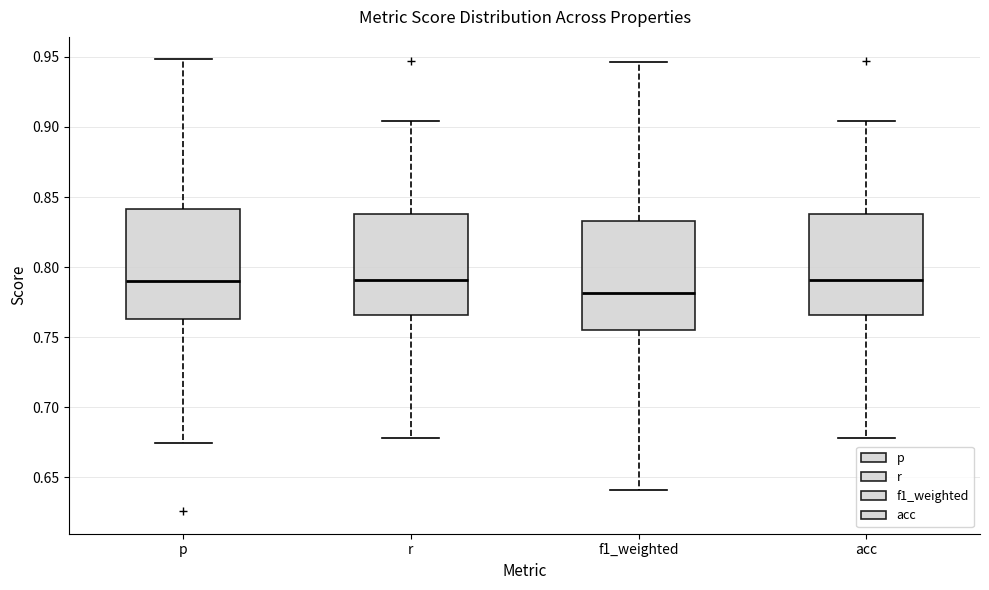

Reading left to right, transcribe this box plot: for each box, give where its median line is, the range the box spans, and where its two whiskers end, as read against the y-axis. The values are not printed on the chart, so give them approximately, as read against the axis.

p: median 0.790, box 0.765 to 0.840, whiskers 0.675 to 0.950
r: median 0.790, box 0.765 to 0.840, whiskers 0.680 to 0.905
f1_weighted: median 0.780, box 0.755 to 0.835, whiskers 0.640 to 0.945
acc: median 0.790, box 0.765 to 0.840, whiskers 0.680 to 0.905